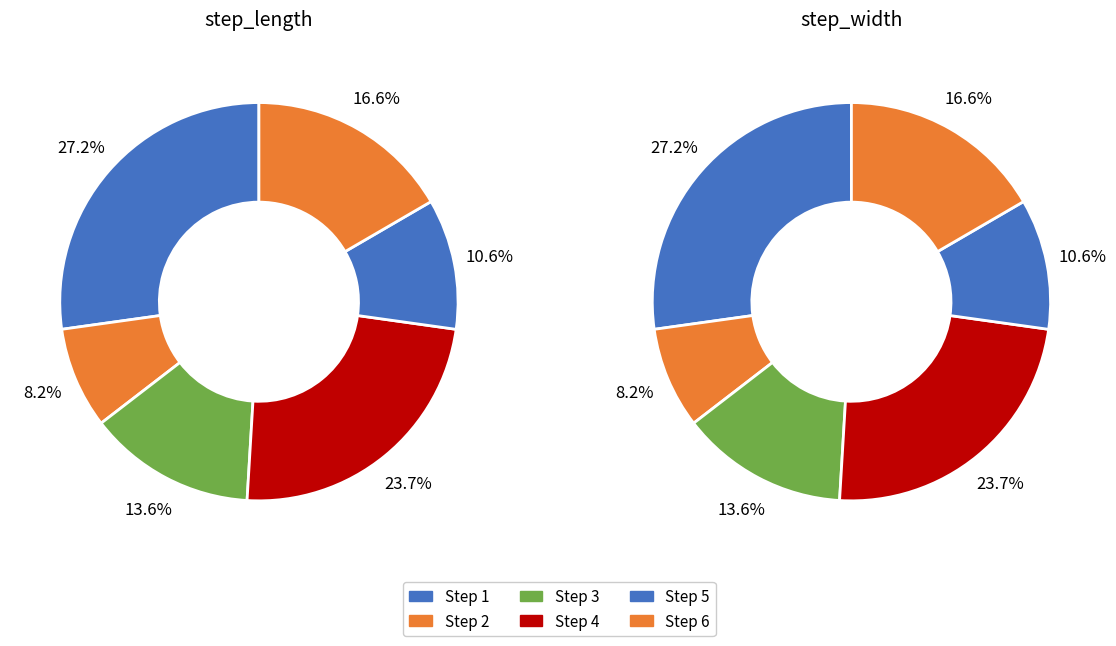

What is the largest slice in the pie chart?

1